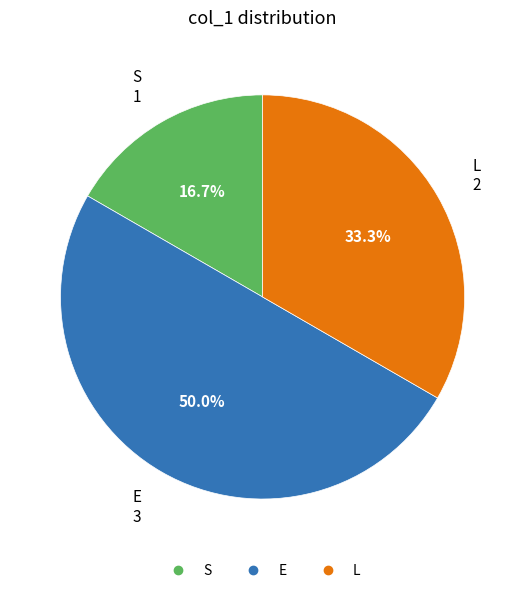

Is it true that S is 9% of the pie?

False